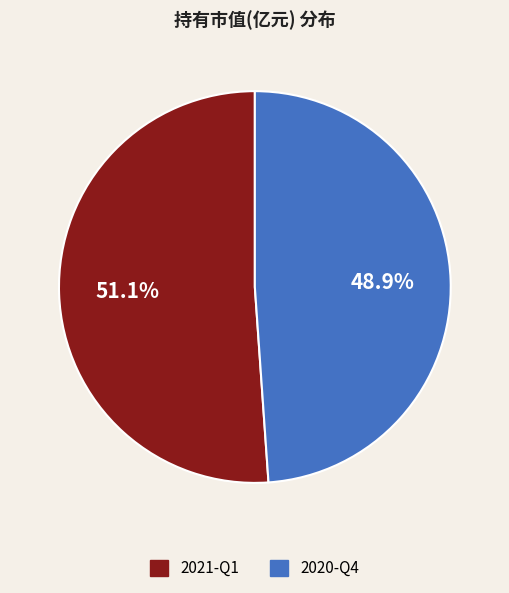

The 2021-Q1 slice represents 41% of the pie. True or false?

False